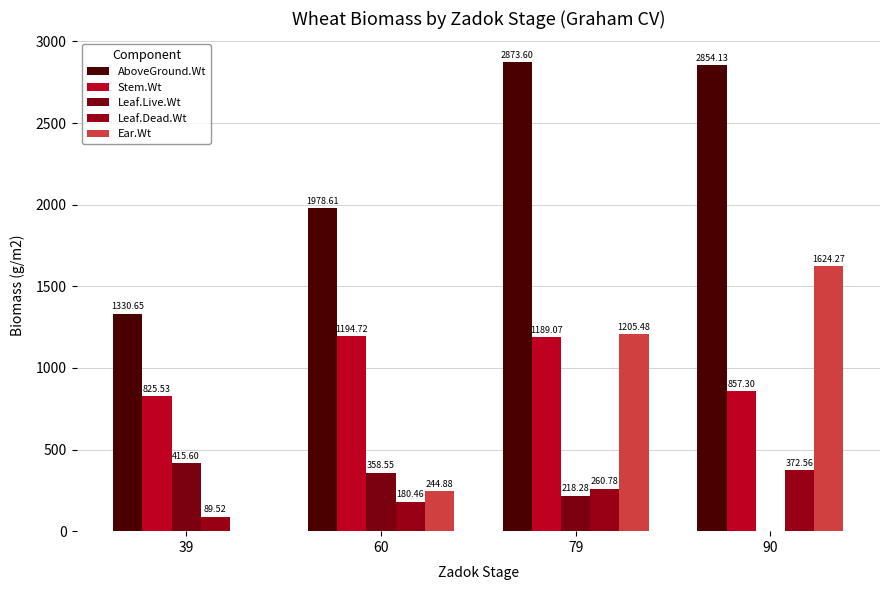

What are all the series names shown in the legend?

AboveGround.Wt, Stem.Wt, Leaf.Live.Wt, Leaf.Dead.Wt, Ear.Wt